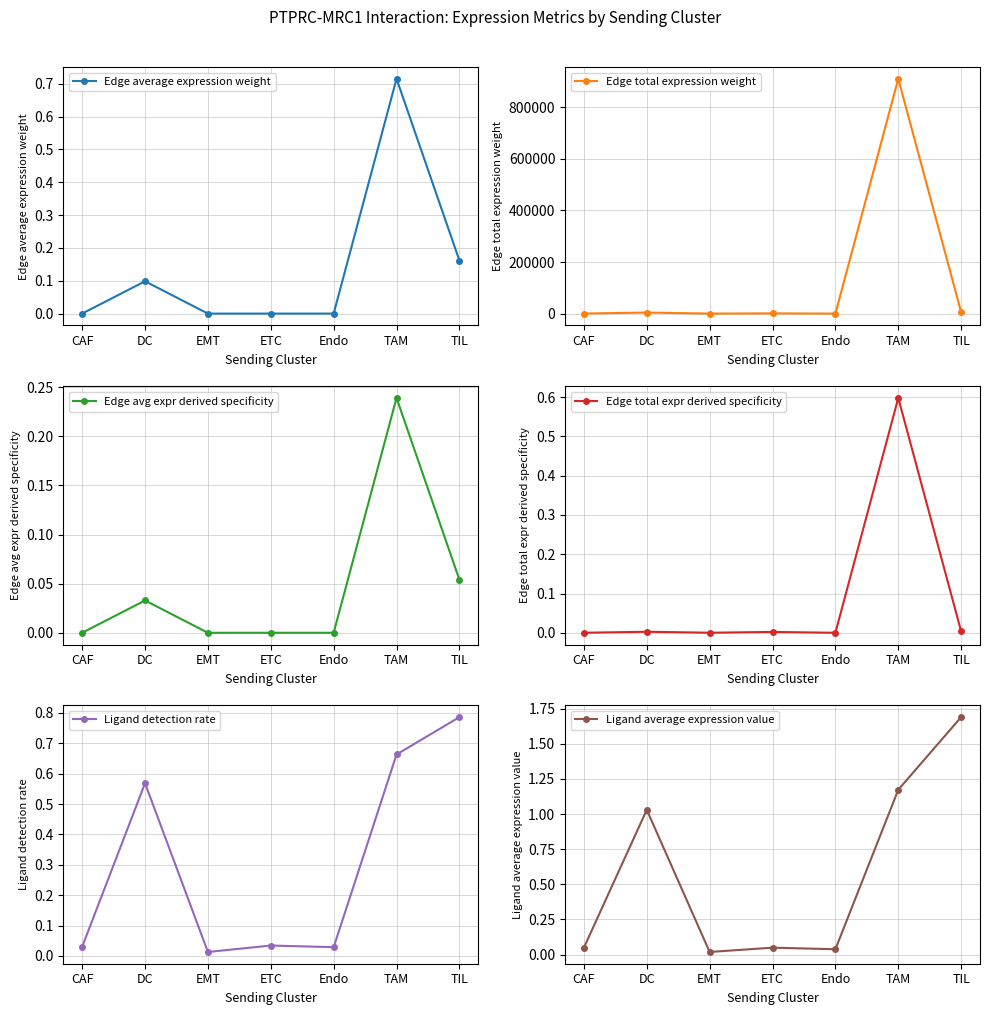

In Ligand average expression value, how many points are lower than both neighbors (excluding endpoints)?

2